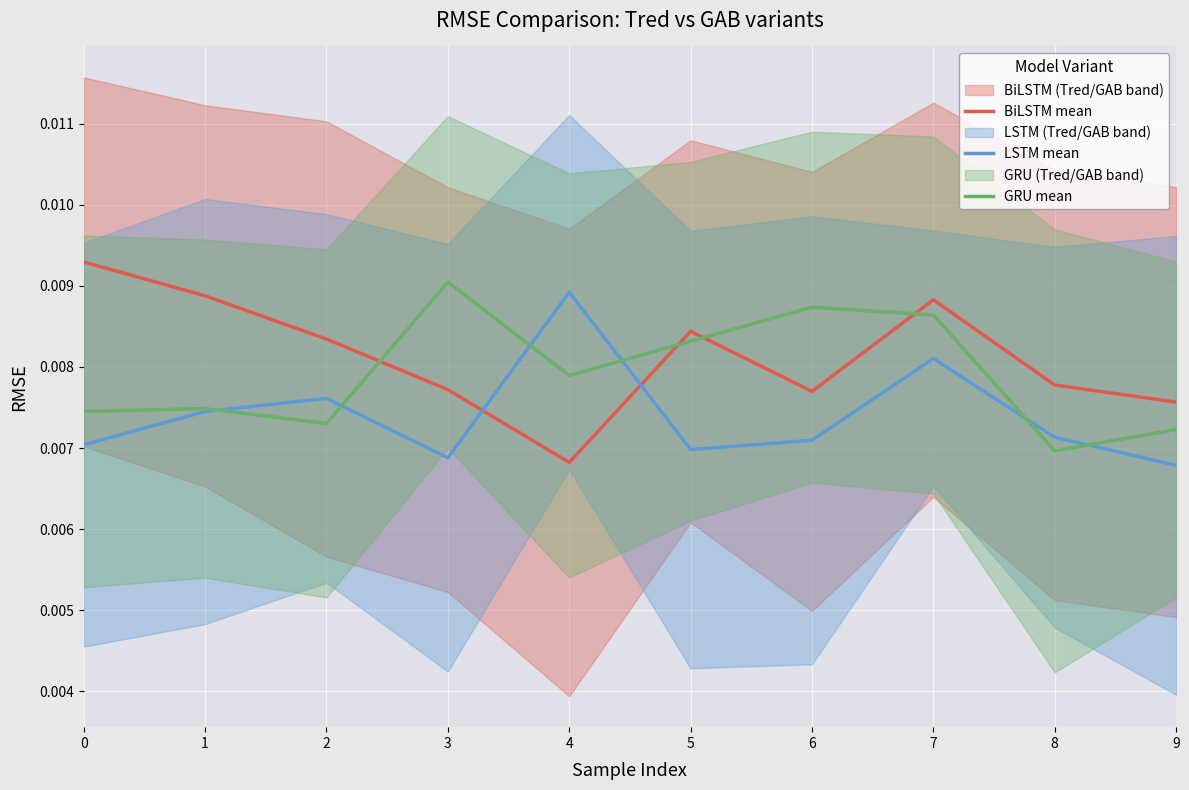

Rank the series by their average value, from lowest to highest.

LSTM mean, GRU mean, BiLSTM mean